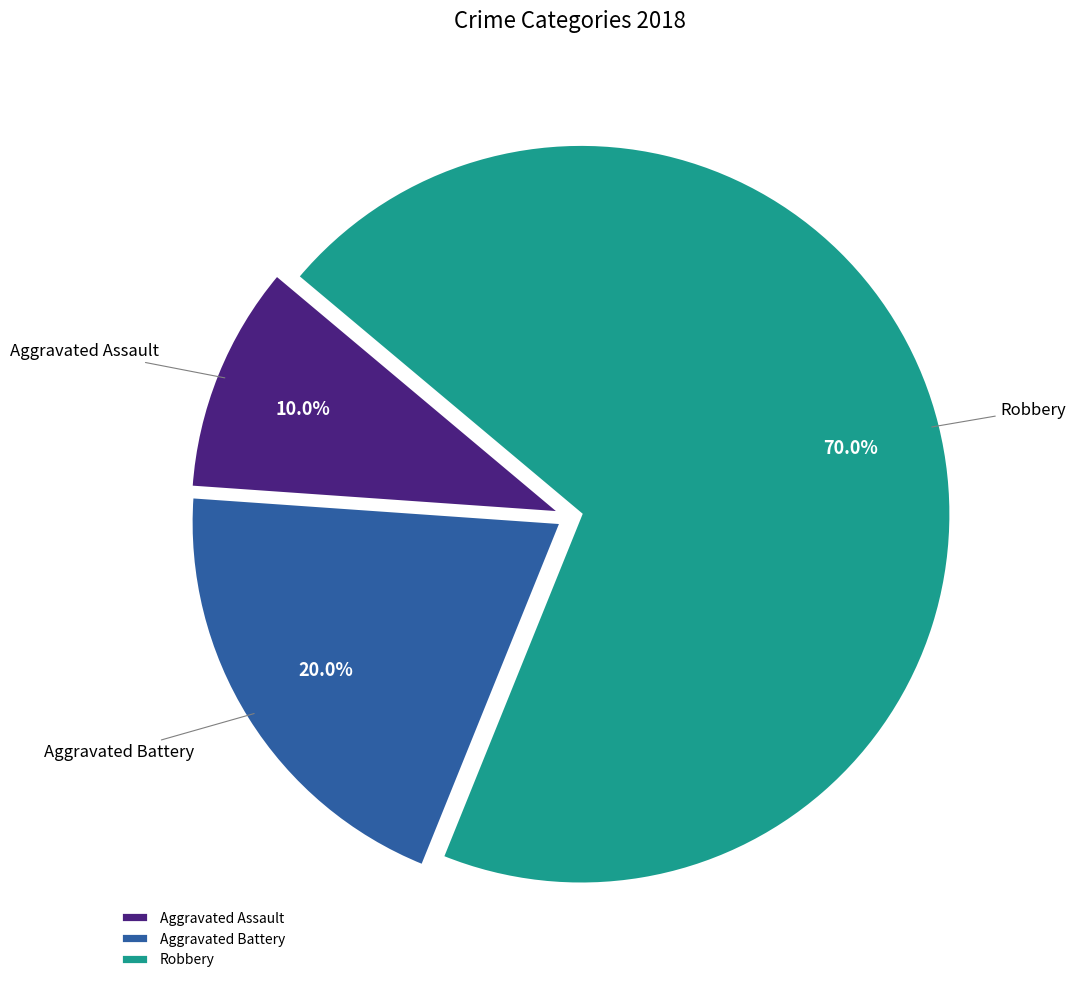

Approximately how many times larger is the value at Aggravated Battery compared to Aggravated Assault?

2.0